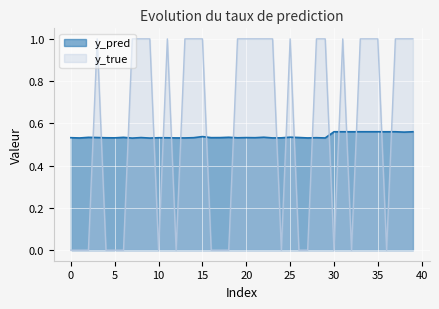

List the series in order of their peak value, highest first.

y_true, y_pred